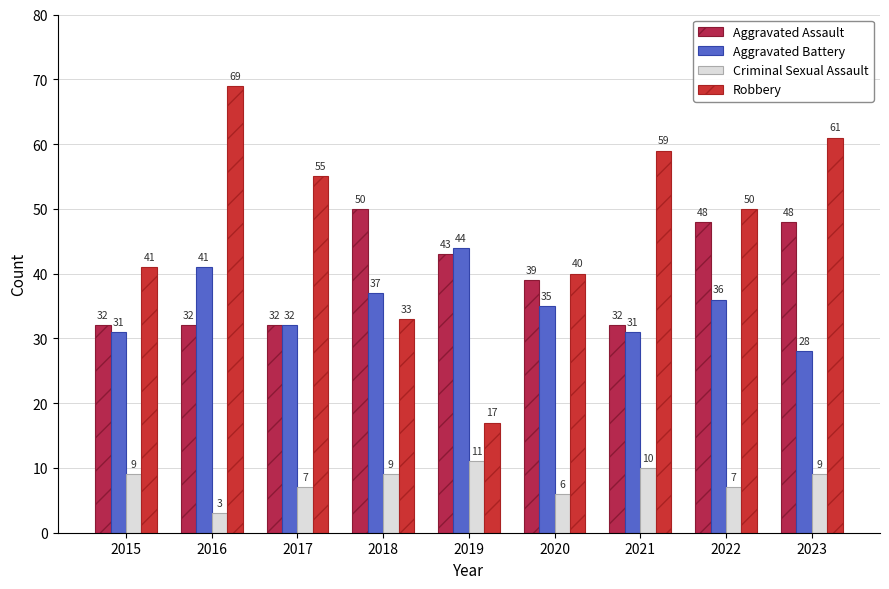

Rank the series at 2022 from lowest to highest value.

Criminal Sexual Assault, Aggravated Battery, Aggravated Assault, Robbery